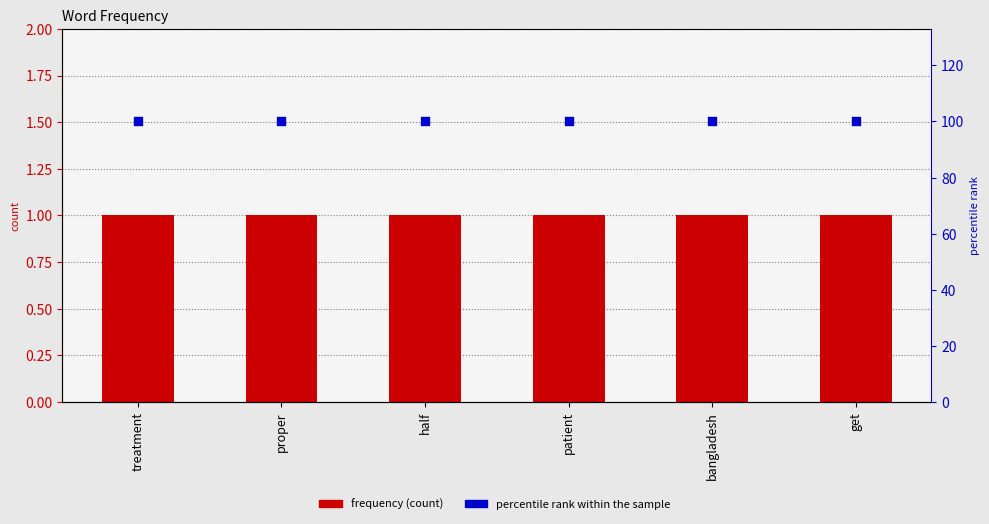

Is the value of frequency at proper greater than the value of percentile rank within the sample at treatment?

No